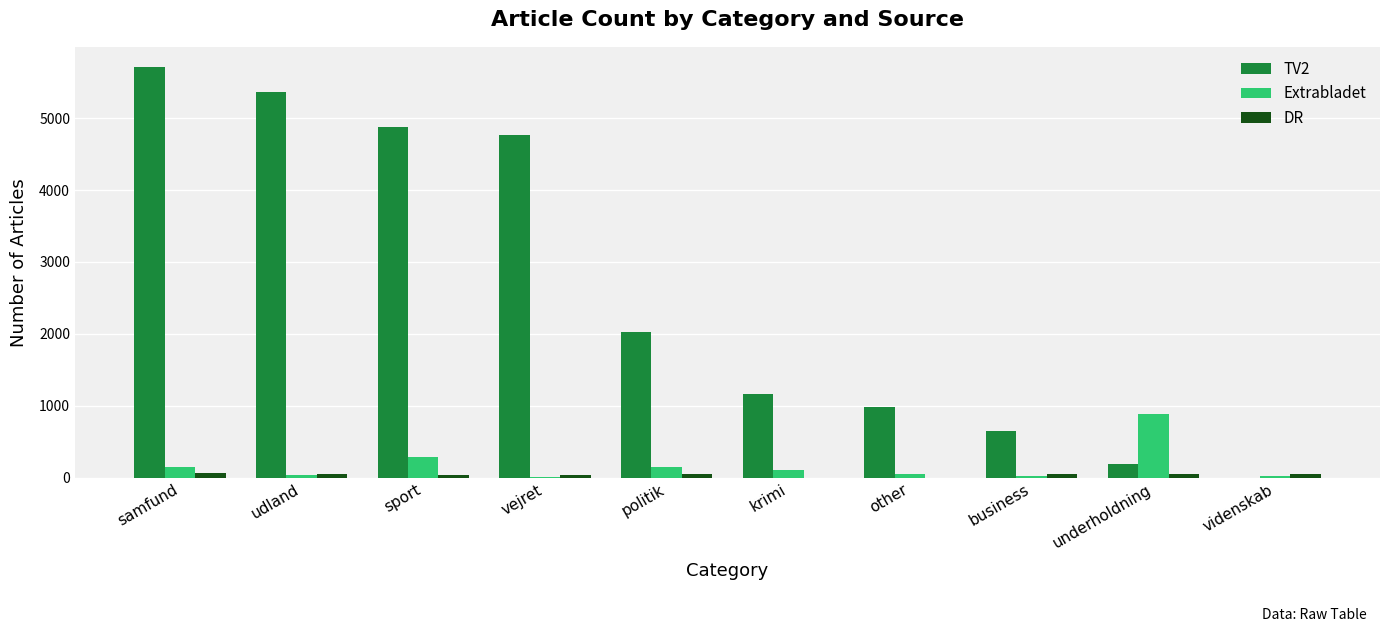

Where is TV2 nearest to the value 2853?

politik